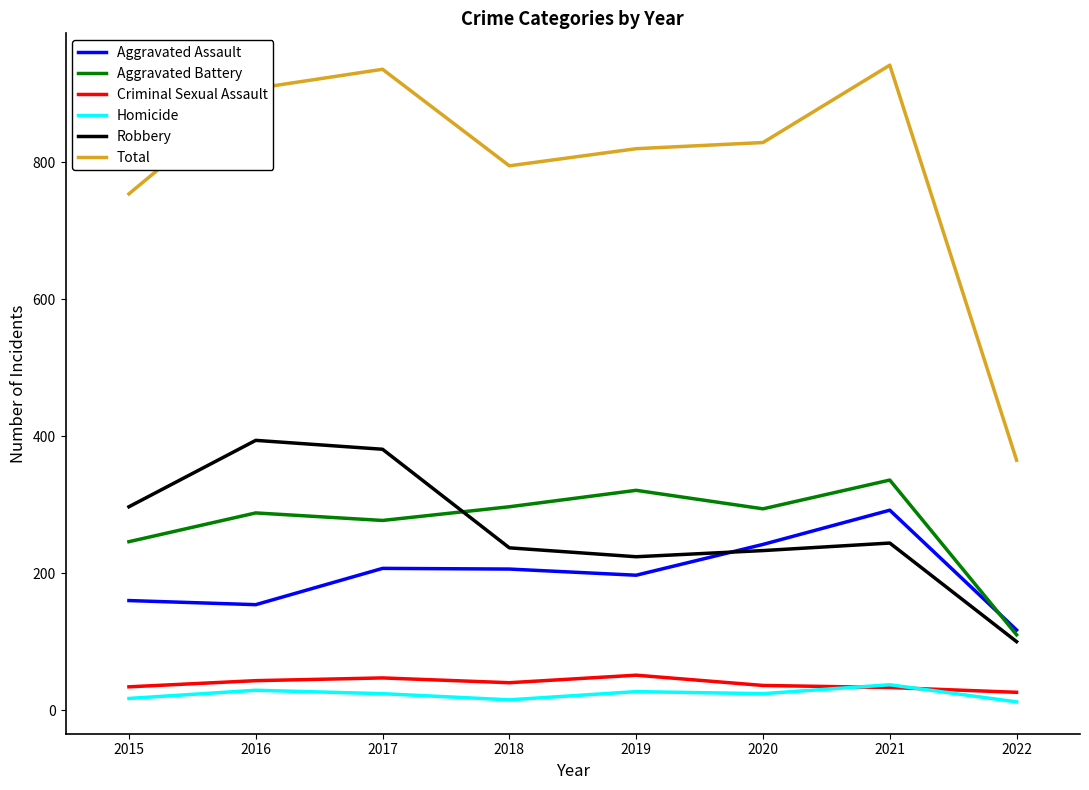

Which series has the largest total across all categories?

Total